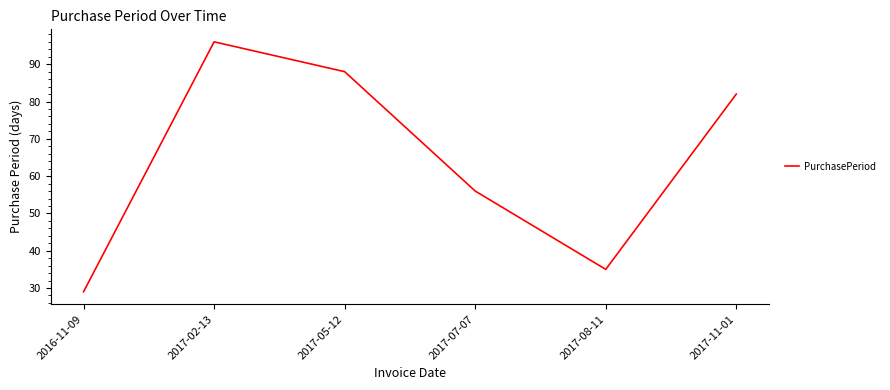

Where is the first local minimum?

2017-08-11